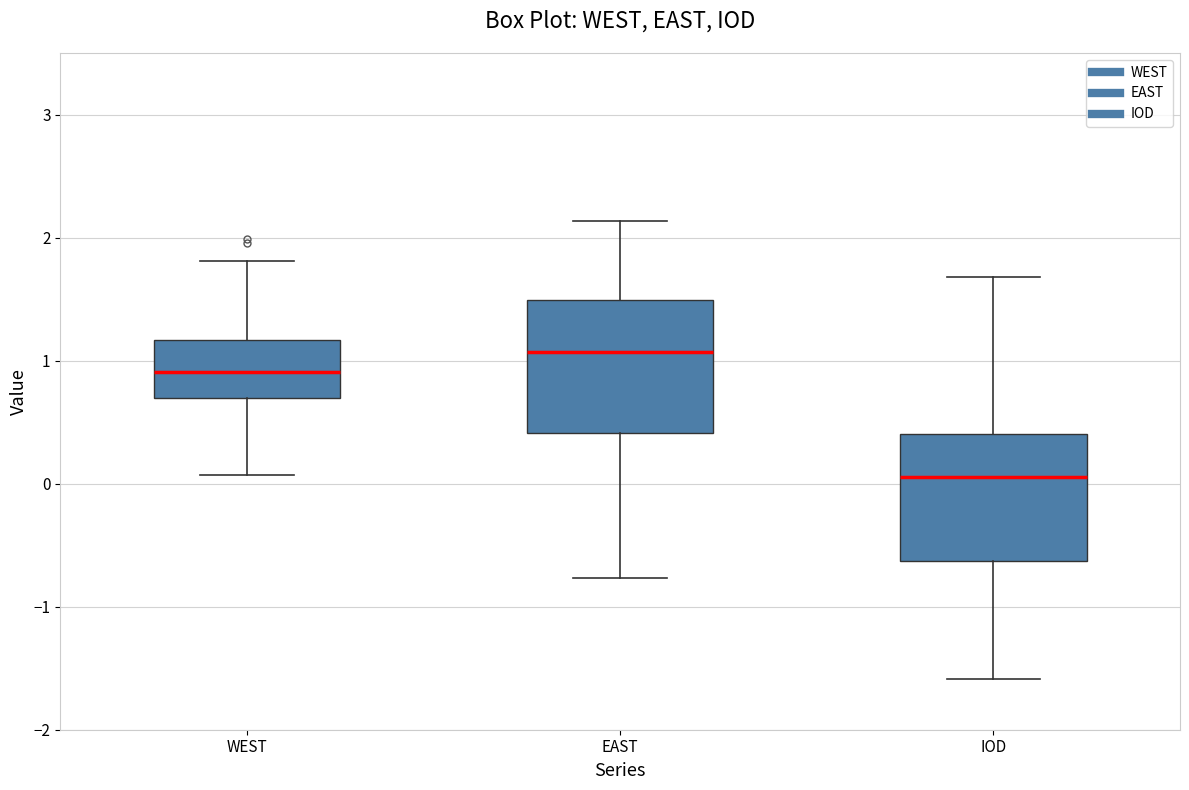

Reading left to right, transcribe this box plot: for each box, give where its median line is, the range the box spans, and where its two whiskers end, as read against the y-axis. The values are not printed on the chart, so give them approximately, as read against the axis.

WEST: median 0.9, box 0.7 to 1.2, whiskers 0.1 to 1.8
EAST: median 1.1, box 0.4 to 1.5, whiskers -0.8 to 2.1
IOD: median 0.1, box -0.6 to 0.4, whiskers -1.6 to 1.7